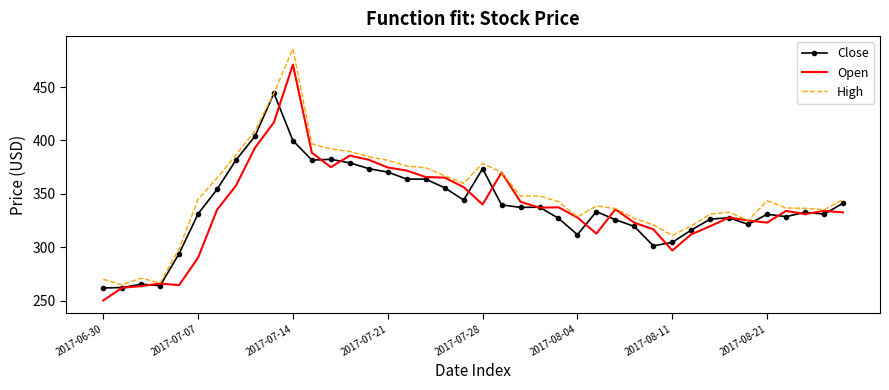

Rank the series by their maximum value, from lowest to highest.

Close, Open, High